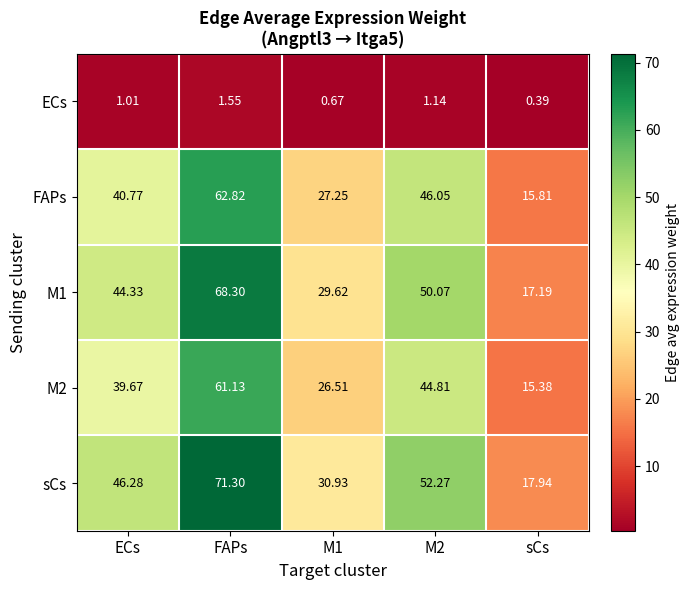

How many distinct data groups are displayed?

5